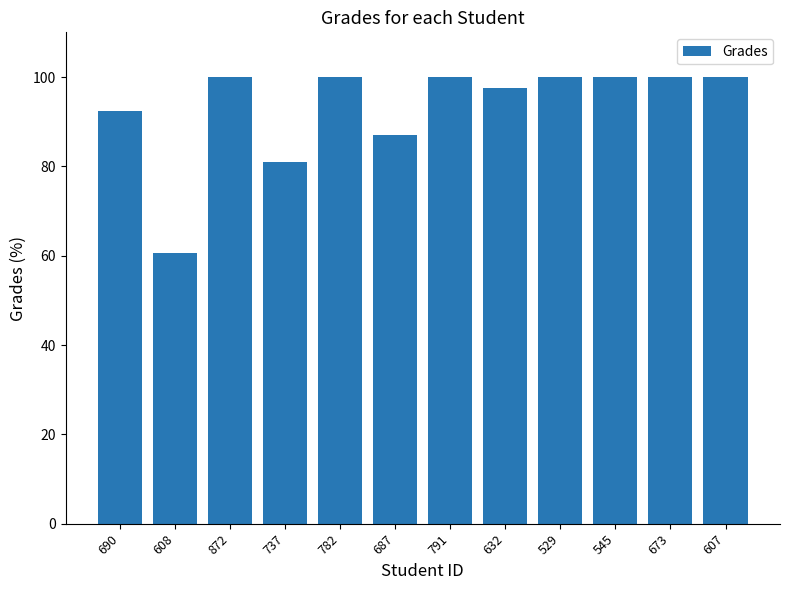

What is the difference between the values at 791 and 687?

13.1